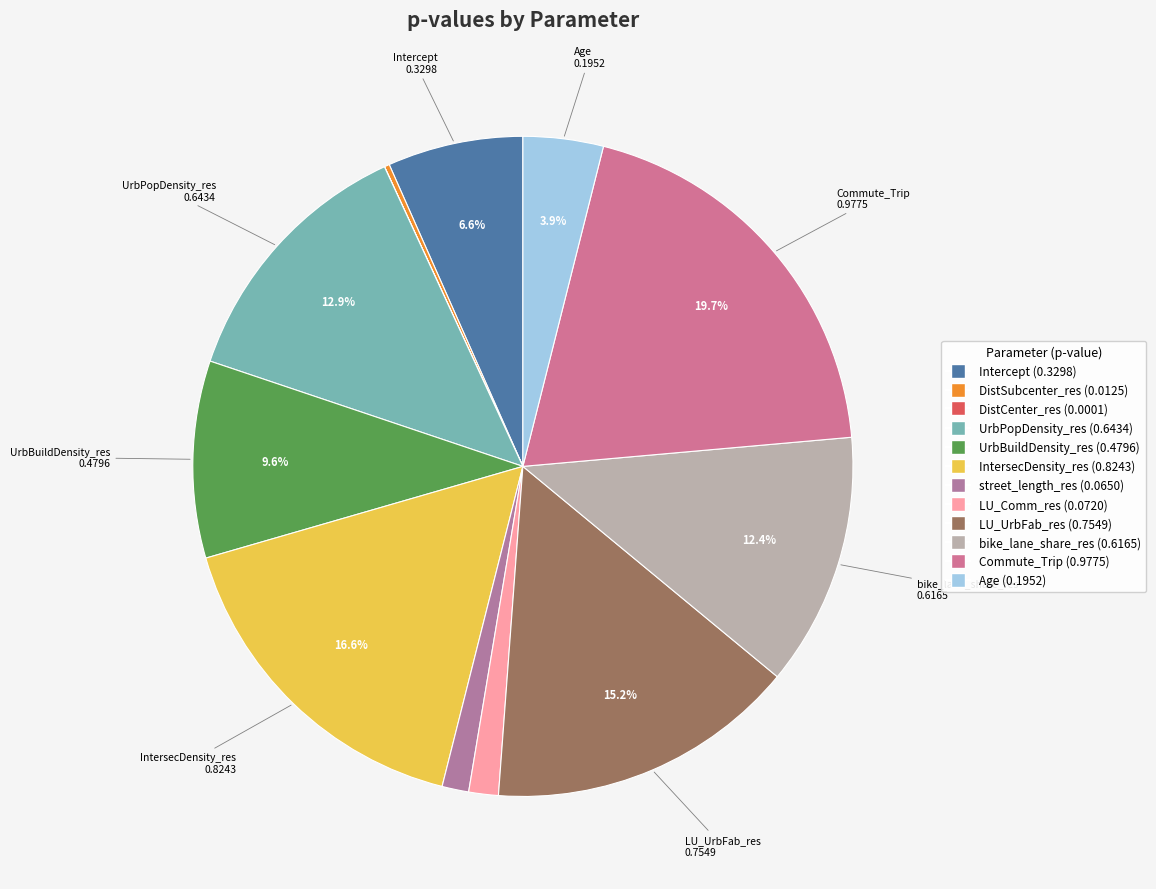

What is the total percentage of IntersecDensity_res and Intercept?

23.2%